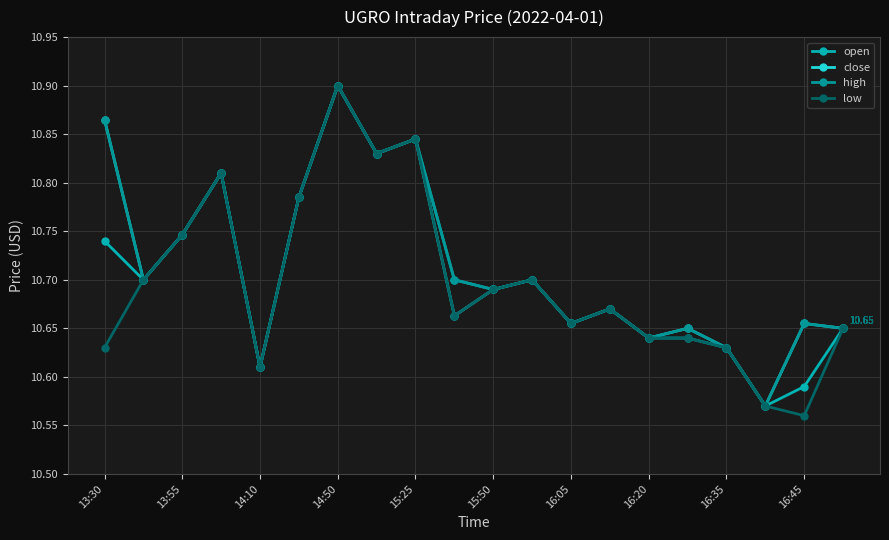

Count the close values in the range 10 to 11.

20